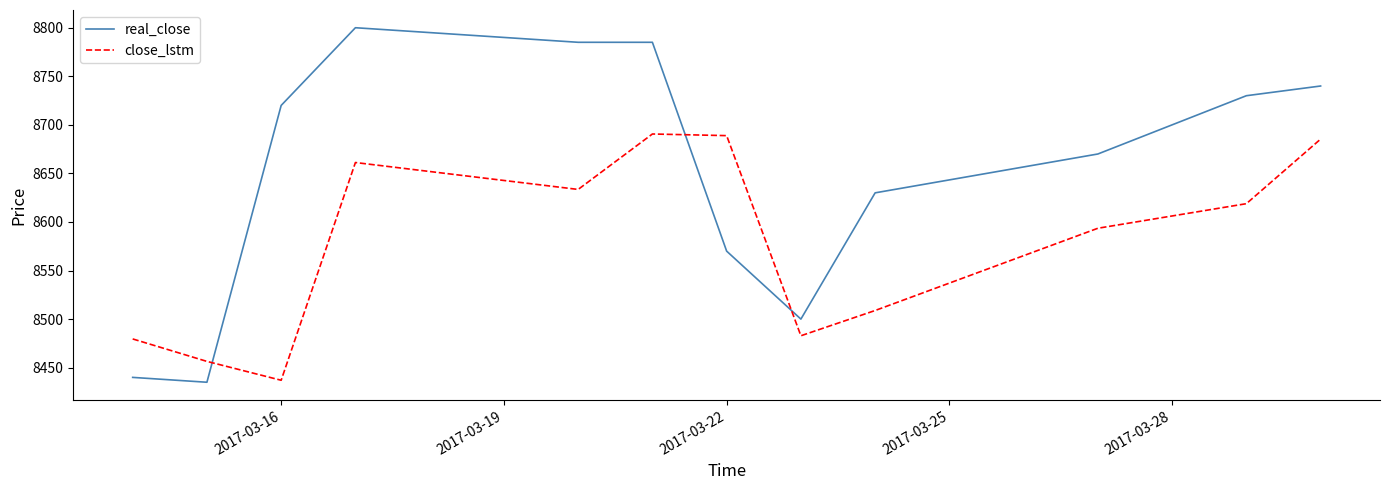

How many lines are shown in the chart?

2